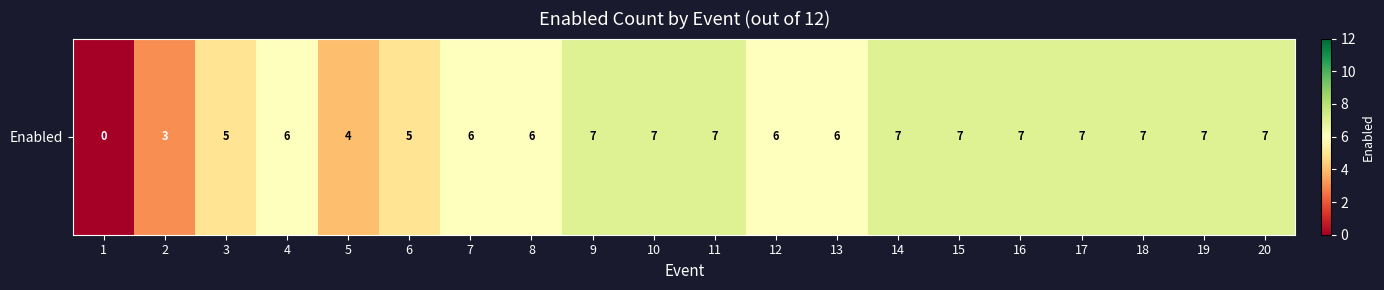

Which has a higher value, 8 or 11?

11